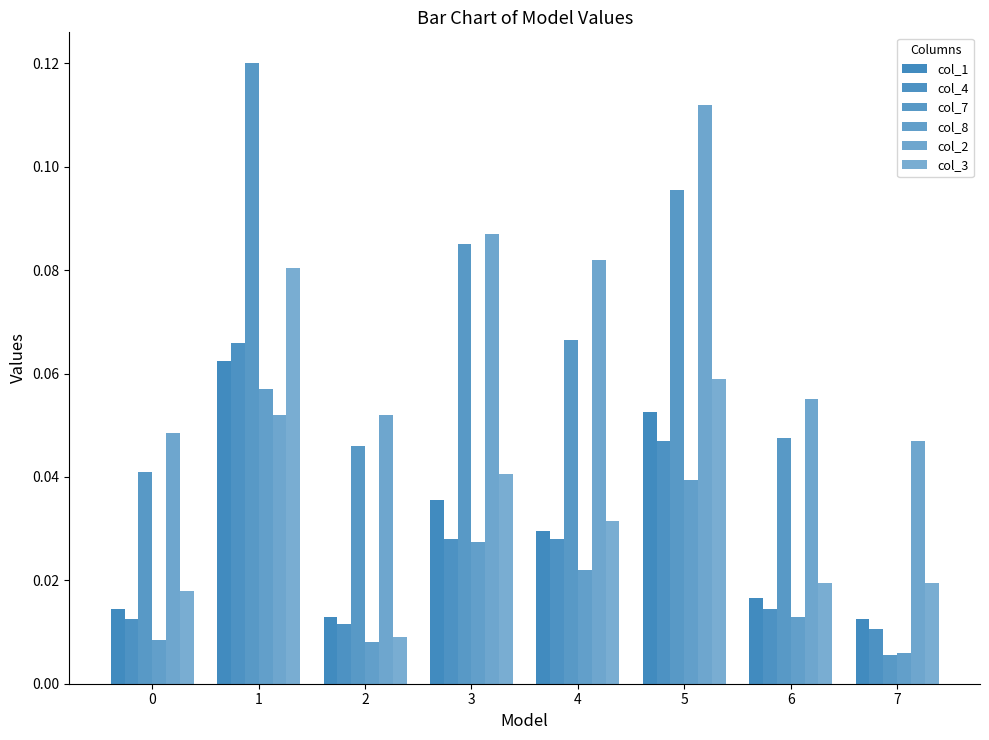

Is it true that col_3 equals 0.0 at 6?

True